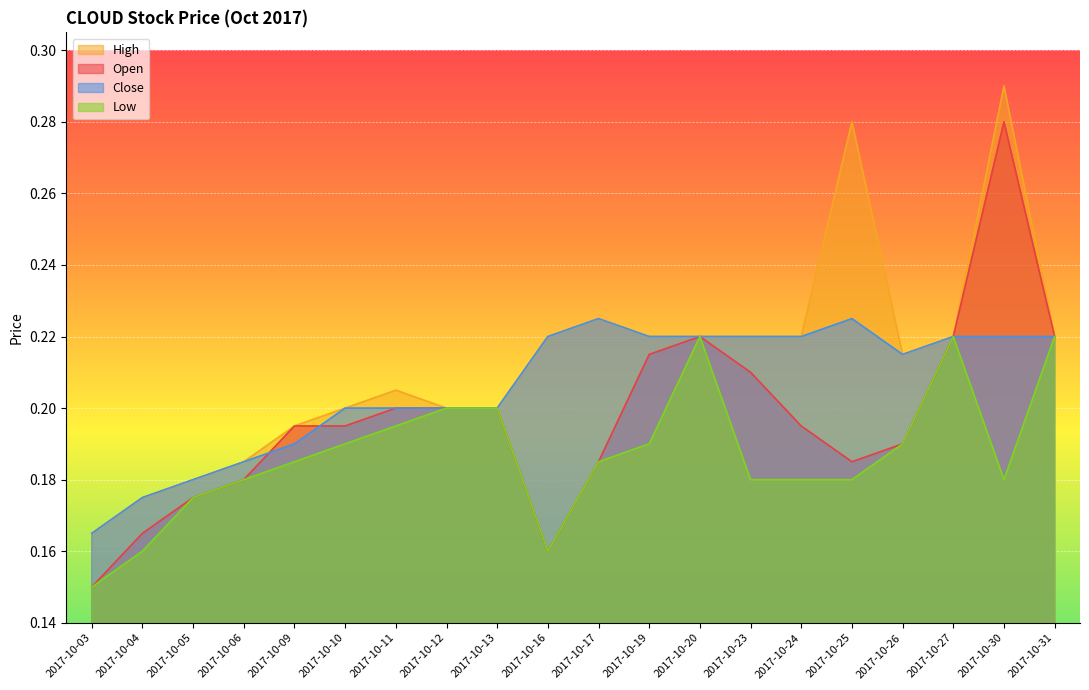

List the series in order of their peak value, lowest first.

Low, Close, Open, High